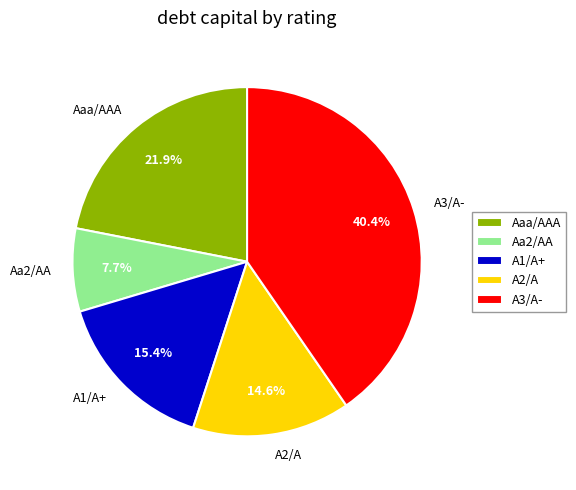

What is the smallest slice in the pie chart?

Aa2/AA